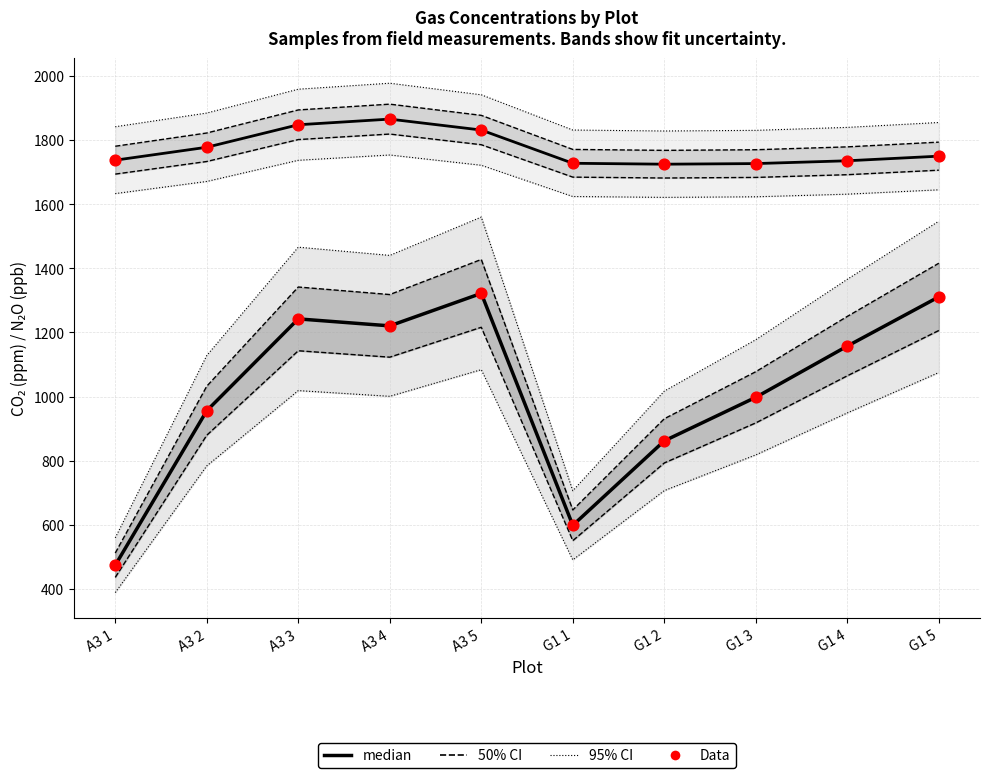

At how many categories does at least one series exceed 1029?

10